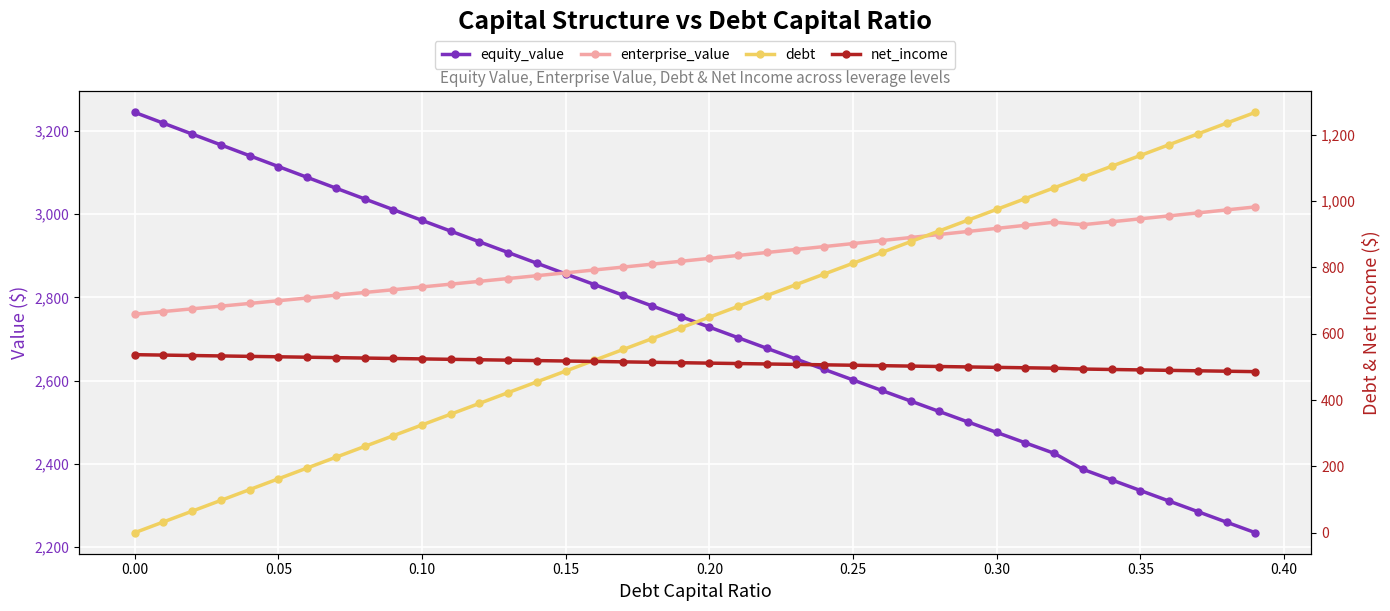

At how many categories does at least one series exceed 192?

40